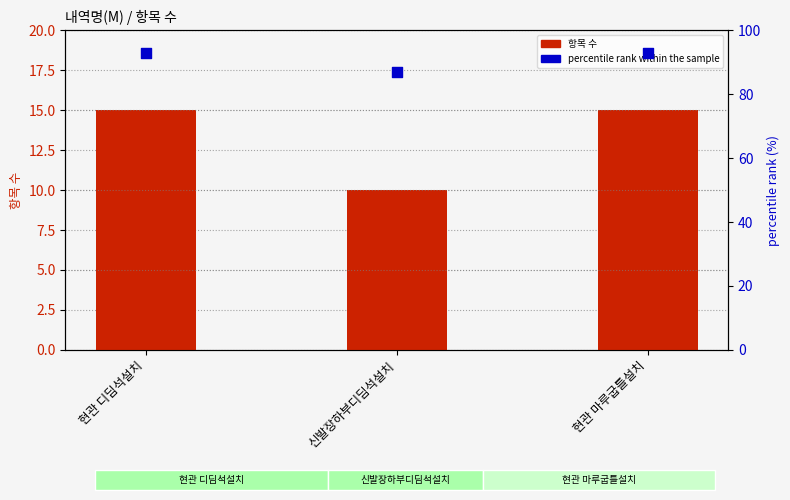

Is the value of 항목 수 at 현관 마루굽틀설치 greater than the value of percentile rank within the sample at 신발장하부디딤석설치?

No